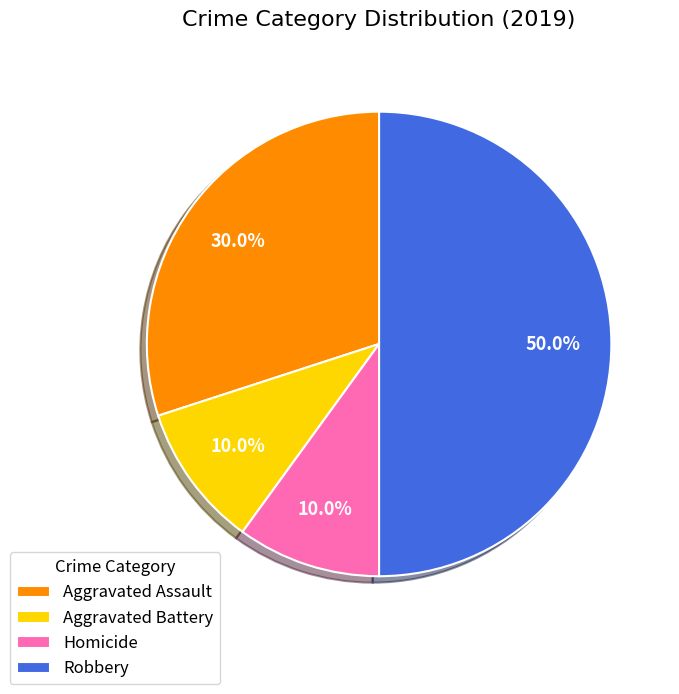

What percentage do Aggravated Battery and Robbery together represent?

60.0%